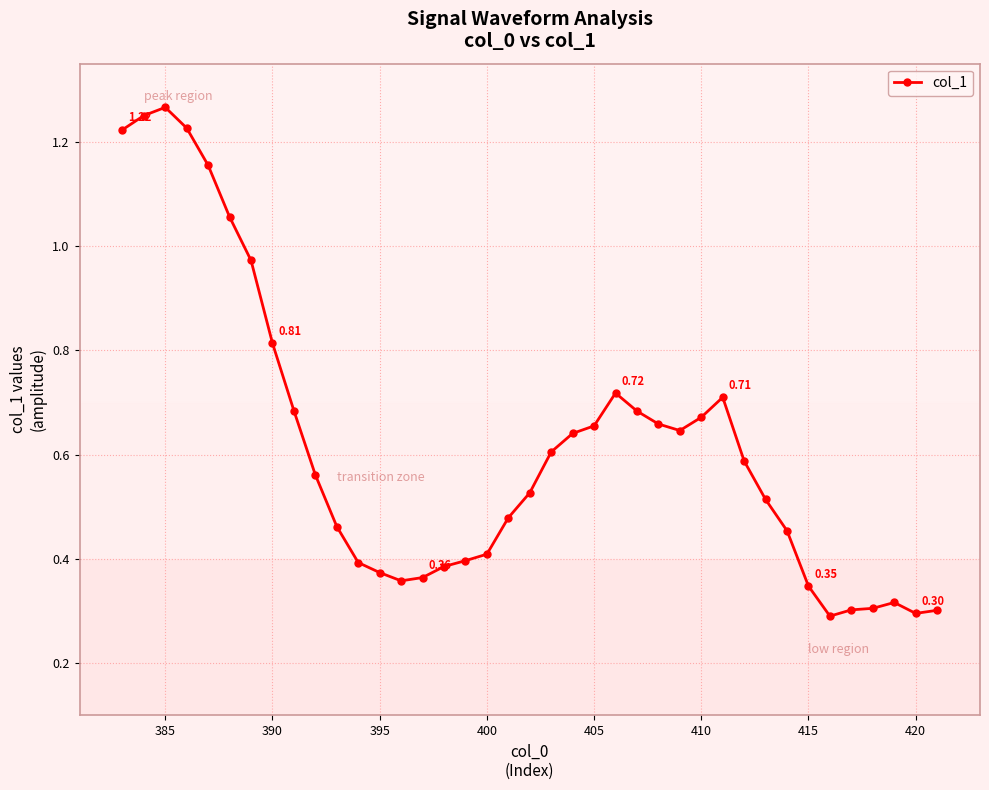

What is the sum of all values?

24.1